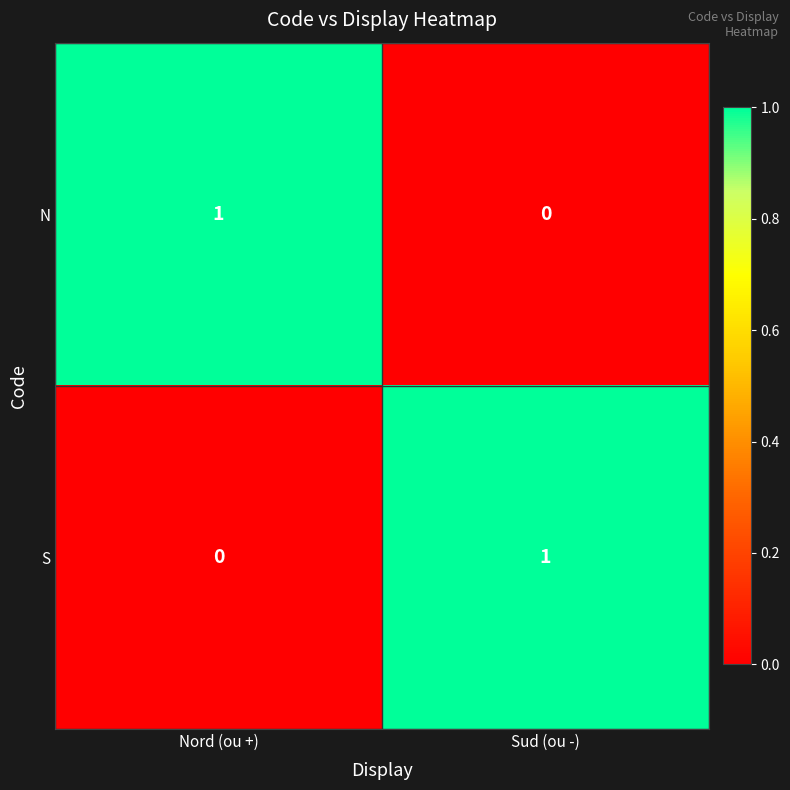

List the labels in order of N value, smallest first.

Sud (ou -), Nord (ou +)